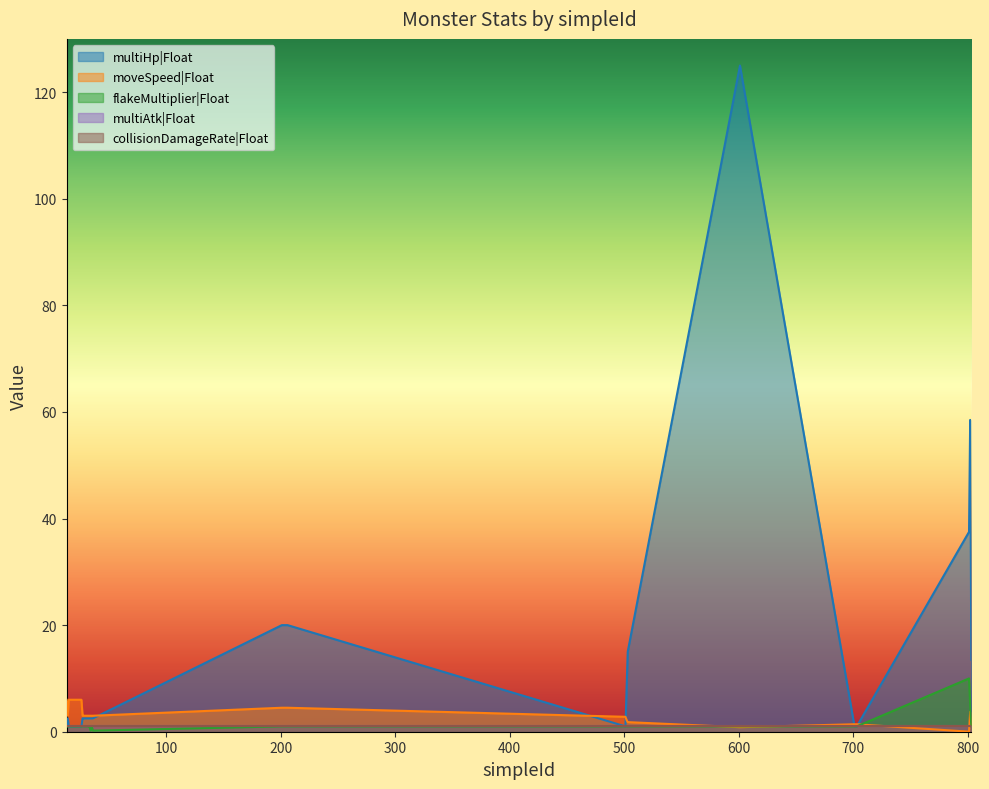

What is the maximum value for multiHp|Float?

125.0